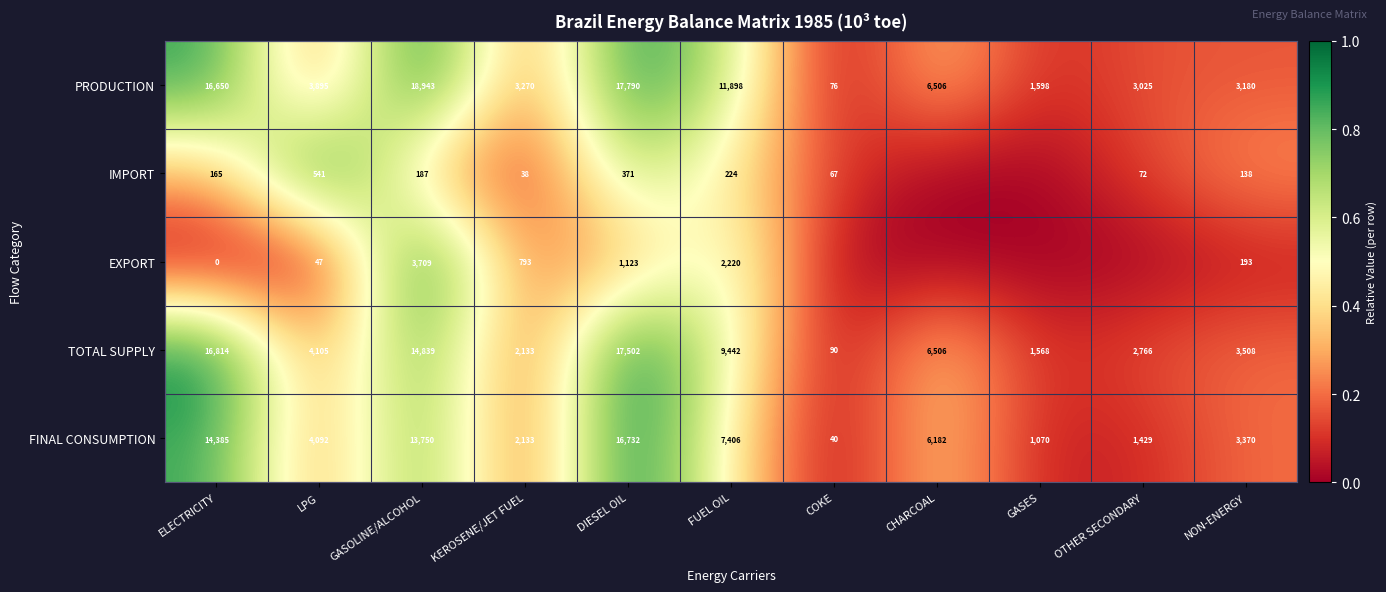

What is the sum of the EXPORT values at NON-ENERGY and FUEL OIL?

2413